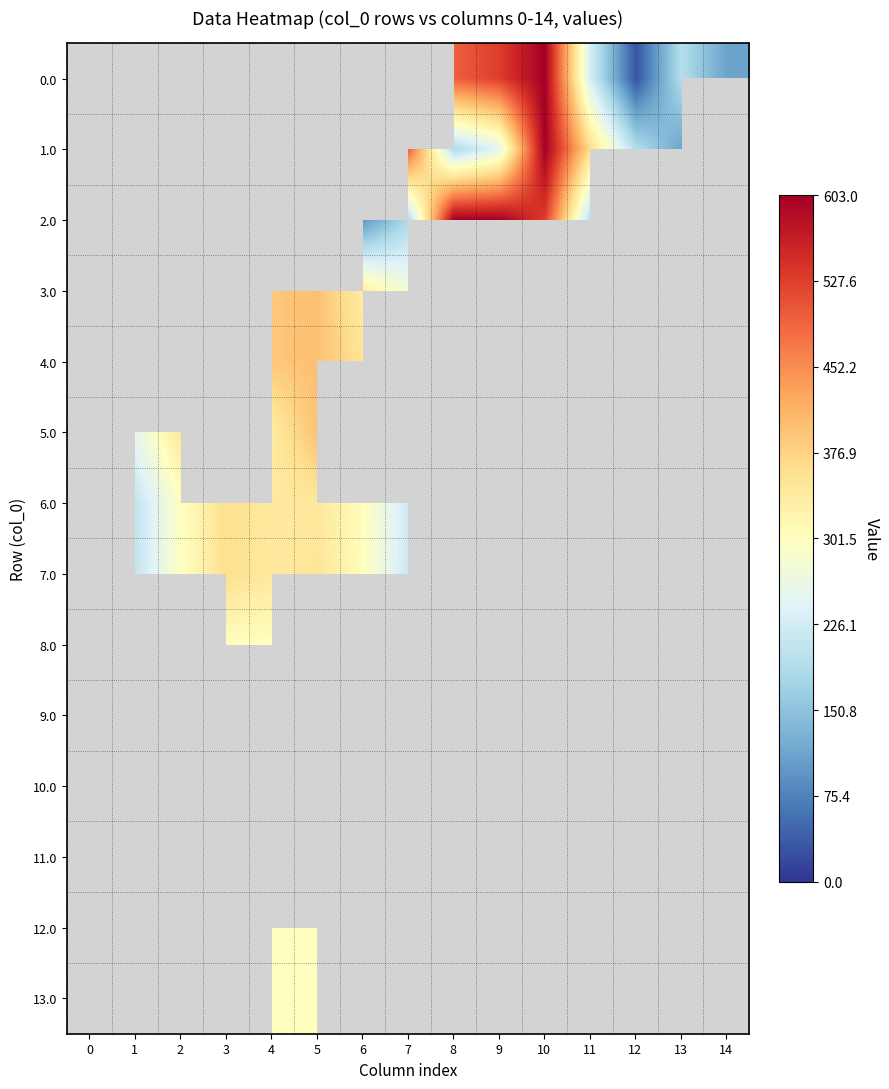

Reading left to right, list all the values displayed in this chart.

0.0: 0=0.0	1=0.0	2=0.0	3=0.0	4=0.0	5=0.0	6=0.0	7=0.0	8=494.8	9=528.4	10=603.0	11=229.9	12=29.3	13=192.3	14=111.3
1.0: 0=0.0	1=0.0	2=0.0	3=0.0	4=0.0	5=0.0	6=0.0	7=494.8	8=186.7	9=249.2	10=603.0	11=362.7	12=192.3	13=111.3	14=0.0
2.0: 0=0.0	1=0.0	2=0.0	3=0.0	4=0.0	5=0.0	6=94.8	7=186.7	8=603.0	9=603.0	10=528.8	11=192.3	12=0.0	13=0.0	14=0.0
3.0: 0=0.0	1=255.8	2=347.7	3=0.0	4=390.9	5=399.4	6=336.8	7=272.3	8=0.0	9=0.0	10=0.0	11=0.0	12=0.0	13=0.0	14=0.0
4.0: 0=0.0	1=25.8	2=0.0	3=410.2	4=390.9	5=399.4	6=353.3	7=0.0	8=0.0	9=0.0	10=0.0	11=0.0	12=0.0	13=0.0	14=0.0
5.0: 0=0.0	1=255.8	2=347.7	3=0.0	4=337.4	5=399.4	6=0.0	7=272.3	8=0.0	9=0.0	10=0.0	11=0.0	12=0.0	13=0.0	14=0.0
6.0: 0=0.0	1=206.8	2=298.7	3=361.2	4=341.9	5=344.0	6=304.3	7=223.3	8=0.0	9=0.0	10=0.0	11=0.0	12=0.0	13=0.0	14=0.0
7.0: 0=0.0	1=206.8	2=298.7	3=361.2	4=341.9	5=350.4	6=304.3	7=216.9	8=0.0	9=0.0	10=0.0	11=0.0	12=0.0	13=0.0	14=0.0
8.0: 0=0.0	1=6.8	2=0.0	3=302.0	4=302.0	5=0.0	6=302.0	7=0.0	8=0.0	9=0.0	10=0.0	11=0.0	12=0.0	13=0.0	14=0.0
9.0: 0=0.0	1=0.0	2=302.0	3=302.0	4=0.0	5=216.1	6=302.0	7=0.0	8=0.0	9=0.0	10=0.0	11=0.0	12=0.0	13=0.0	14=0.0
10.0: 0=0.0	1=293.8	2=0.0	3=0.0	4=165.8	5=0.0	6=302.0	7=0.0	8=0.0	9=0.0	10=0.0	11=0.0	12=0.0	13=0.0	14=0.0
11.0: 0=0.0	1=293.8	2=0.0	3=164.1	4=0.0	5=0.0	6=0.0	7=302.0	8=0.0	9=0.0	10=0.0	11=0.0	12=0.0	13=0.0	14=0.0
12.0: 0=0.0	1=0.0	2=302.0	3=0.0	4=302.0	5=302.0	6=0.0	7=0.0	8=0.0	9=0.0	10=0.0	11=0.0	12=0.0	13=0.0	14=0.0
13.0: 0=0.0	1=0.0	2=302.0	3=0.0	4=302.0	5=302.0	6=0.0	7=265.9	8=0.0	9=0.0	10=0.0	11=0.0	12=0.0	13=0.0	14=0.0